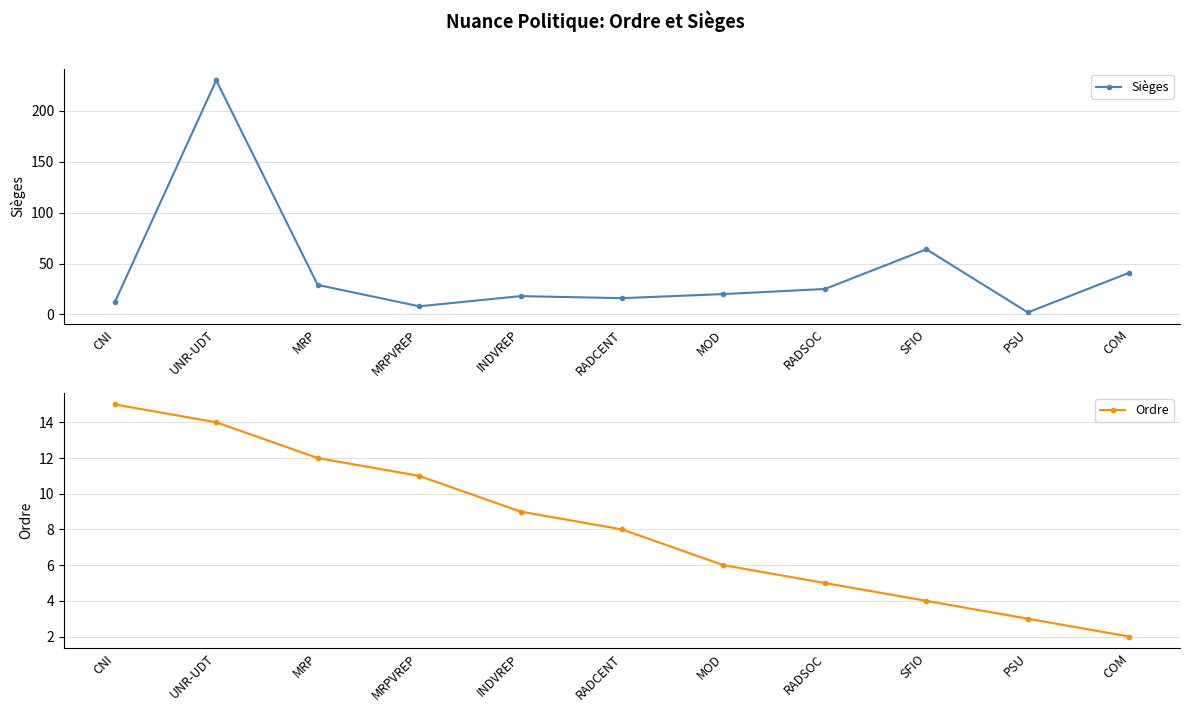

Which series has the largest total across all categories?

Sièges